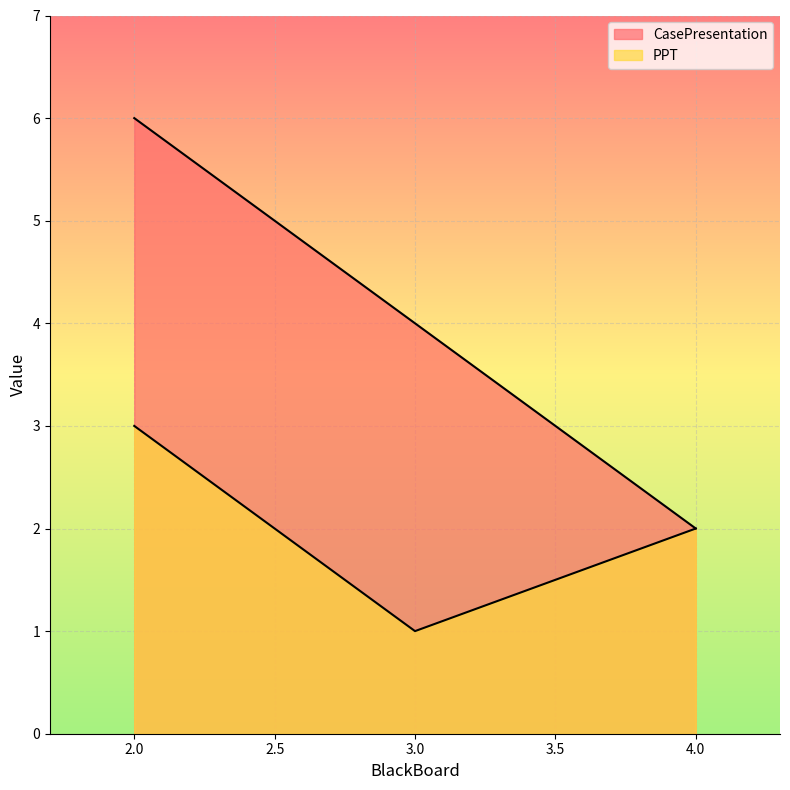

What is the spread (max minus min) of values at 2?

3